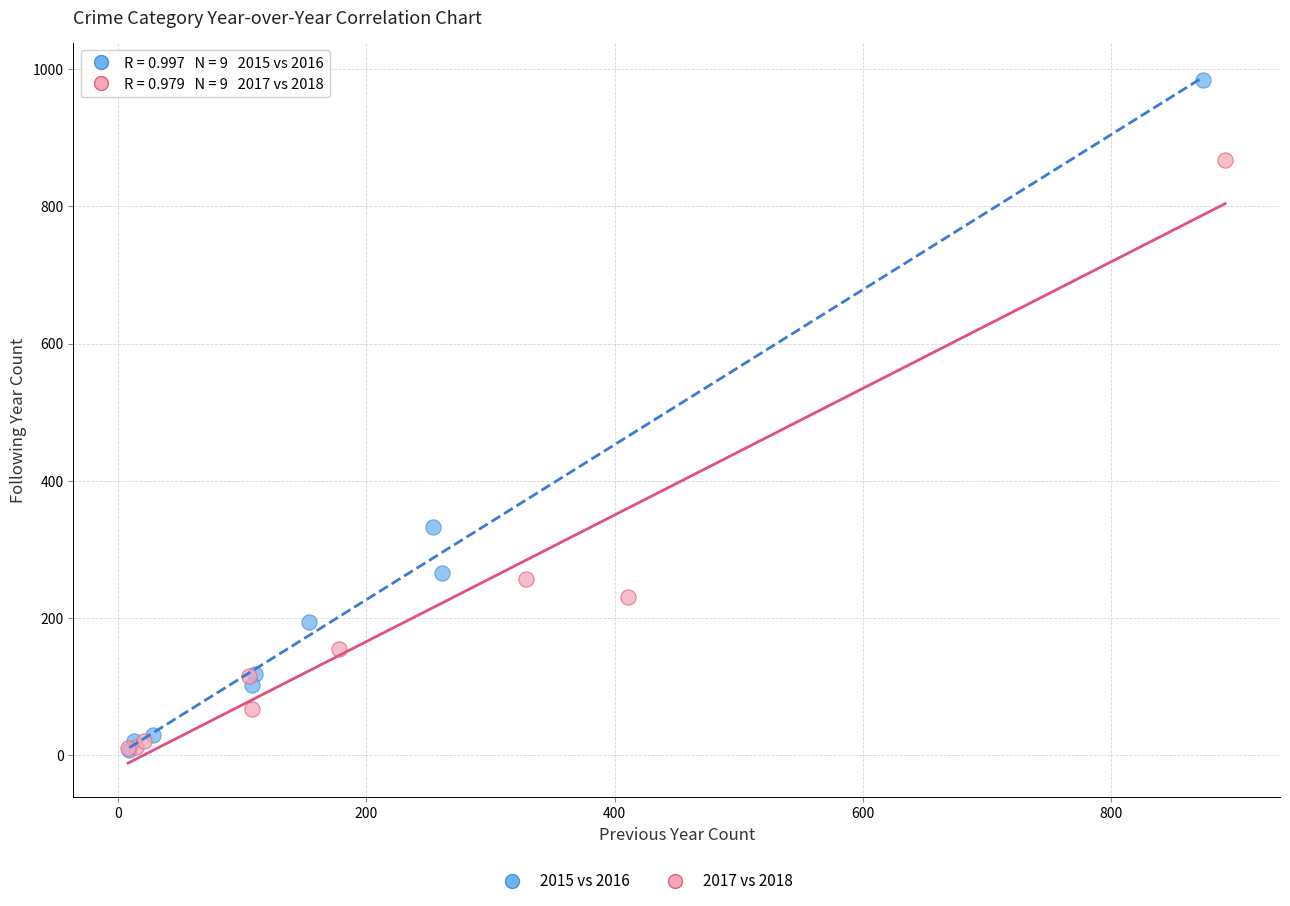

Which series contains the highest Y value?

2015 vs 2016